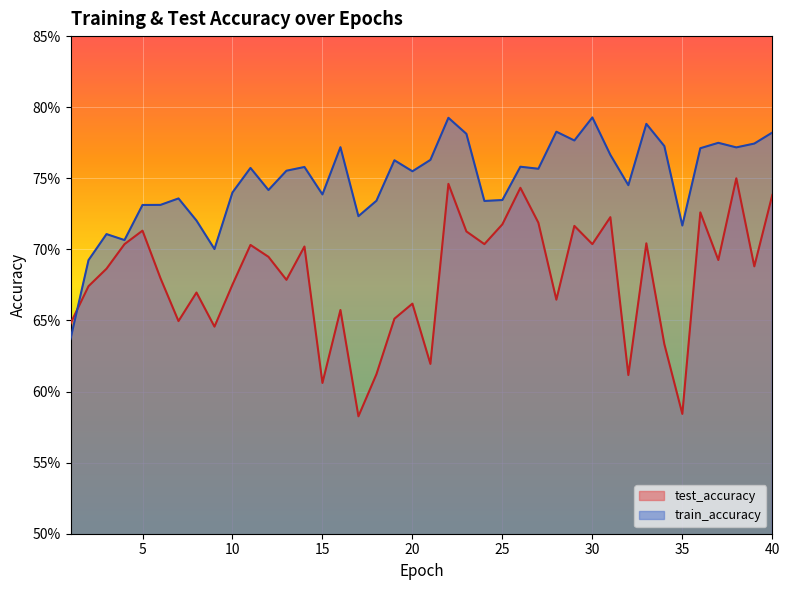

Which series has the largest range (max minus min)?

test_accuracy